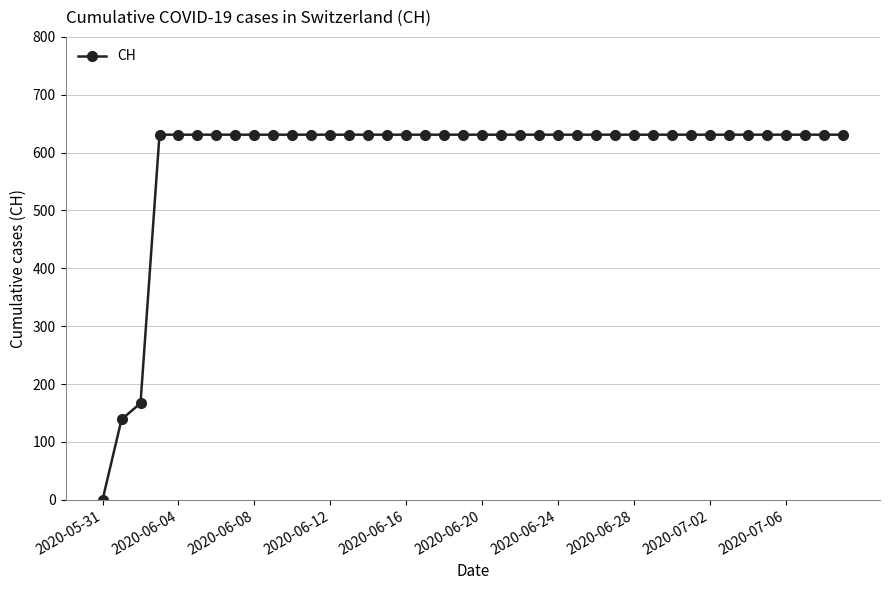

What is the greatest value displayed?

631